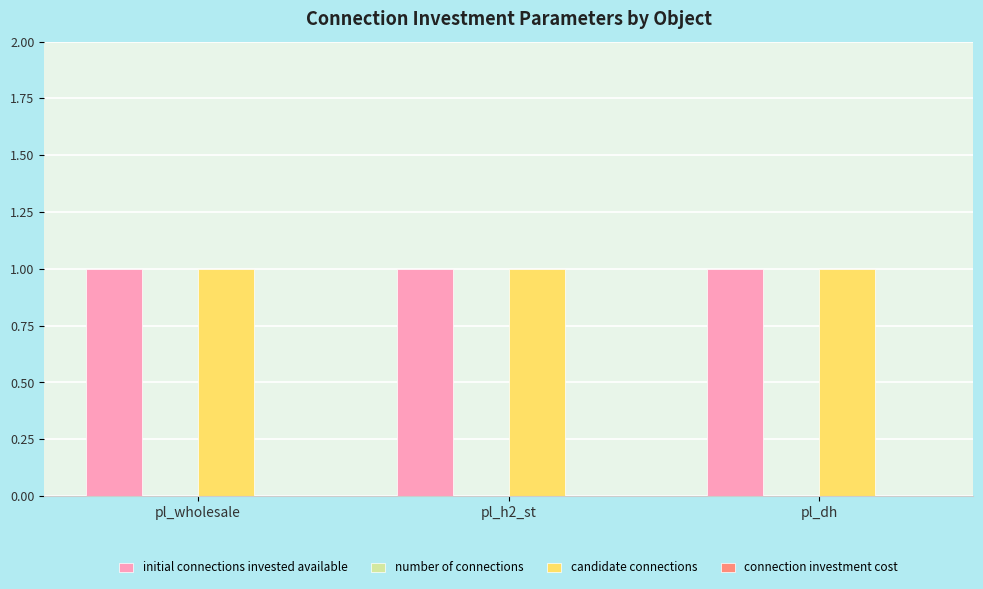

At which label does initial connections invested available reach its peak?

pl_wholesale